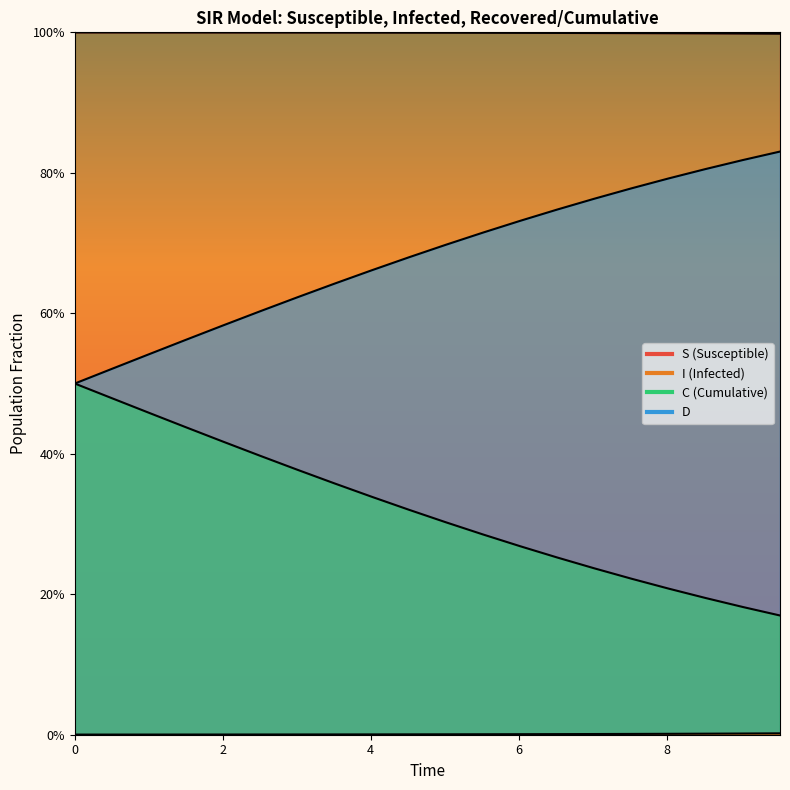

Which series has the largest range (max minus min)?

D